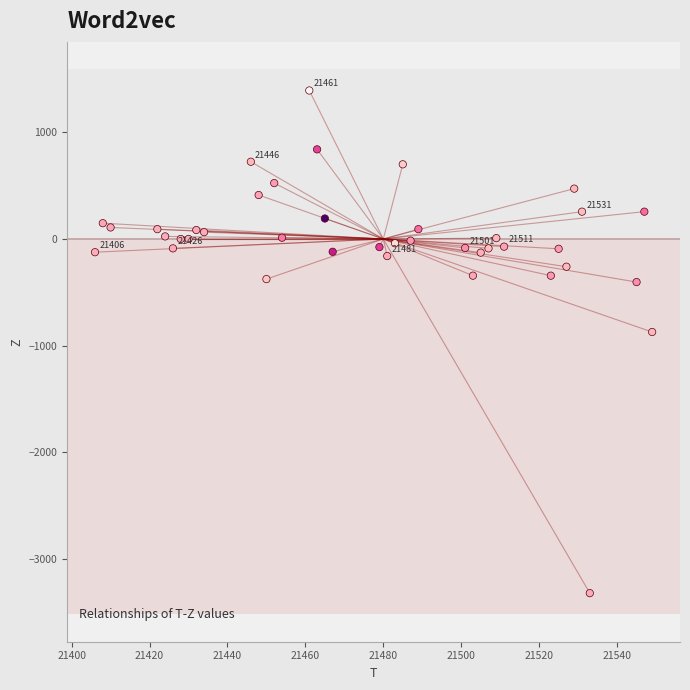

What is the range of X values (max minus min)?

143